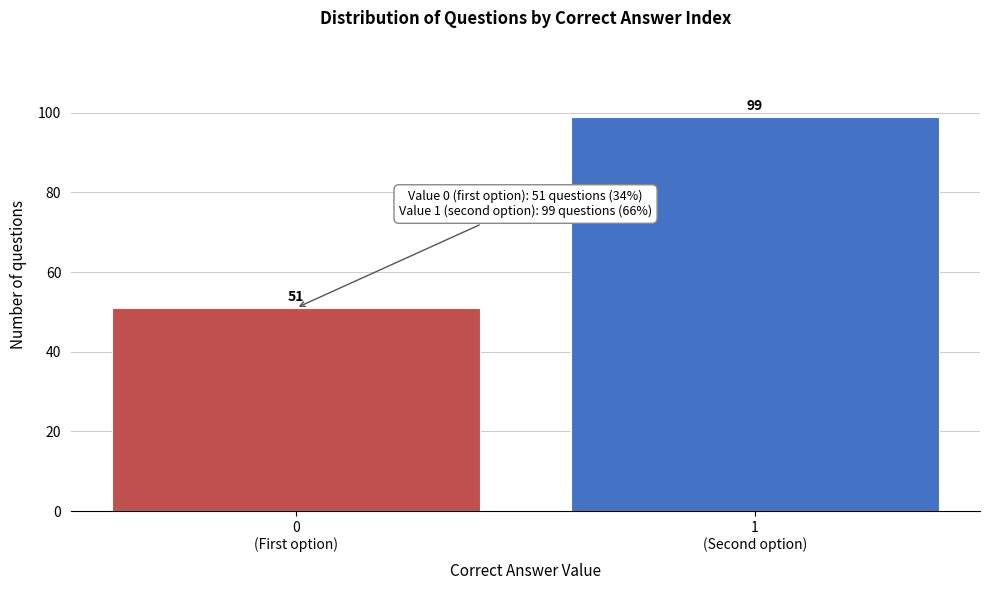

Reading left to right, what are all the values shown in this chart?

51	99